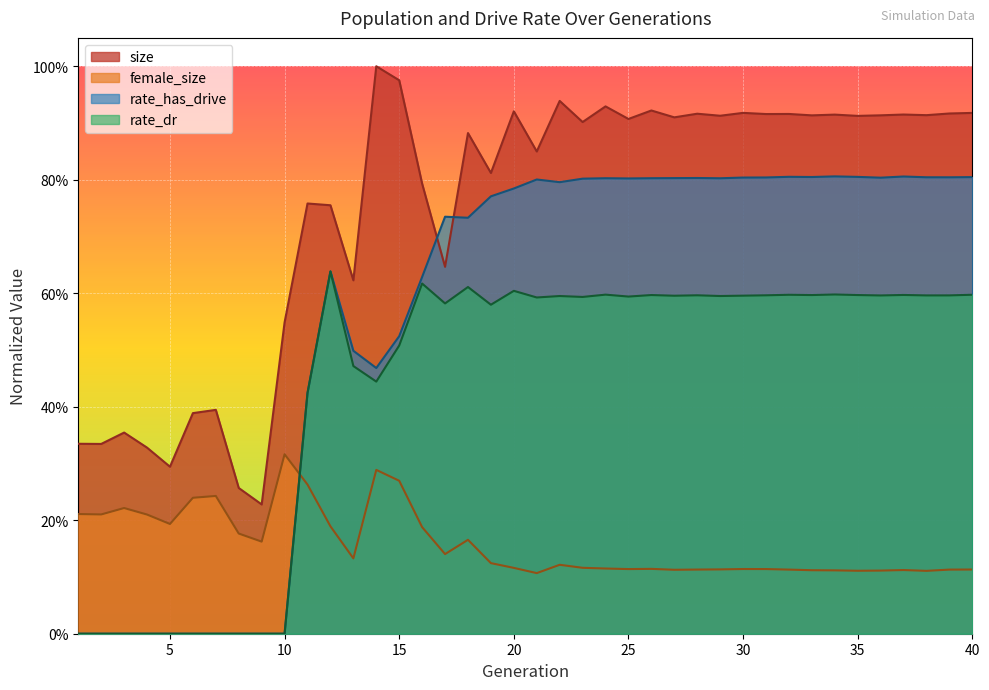

At which label is female_size closest to 0?

21